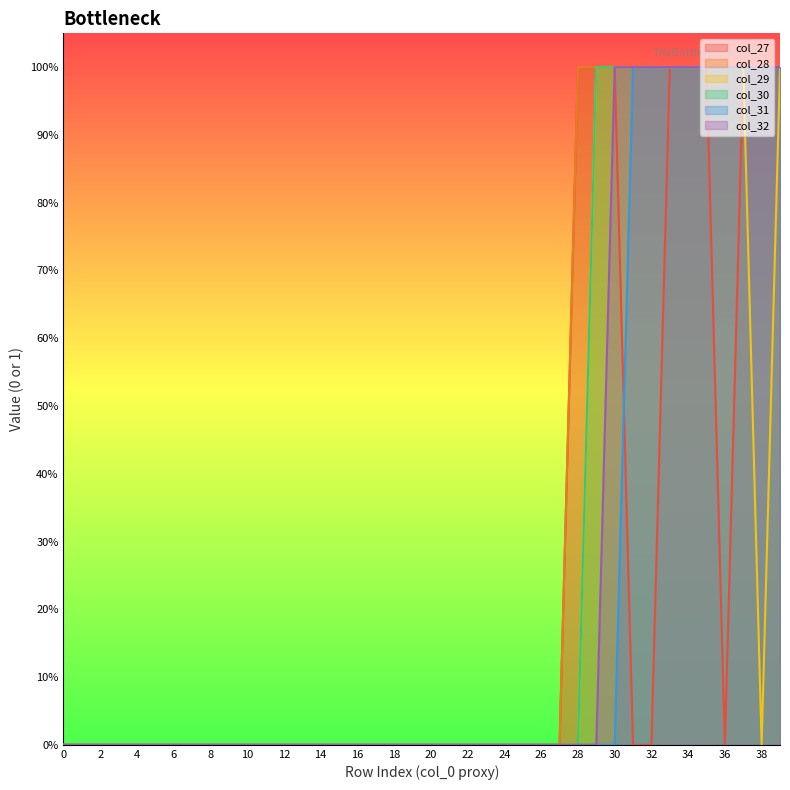

True or false: col_32 and col_28 intersect in this chart.

False